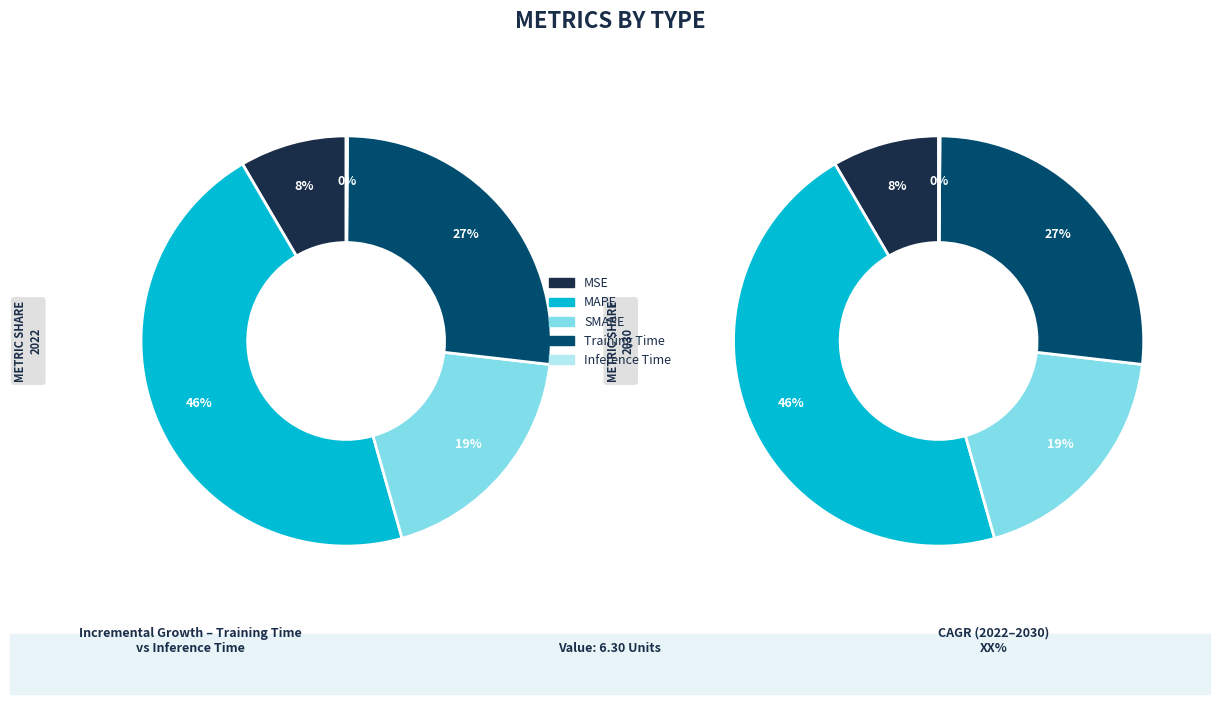

Rank the categories by value from lowest to highest.

Inference Time, MSE, SMAPE, Training Time, MAPE